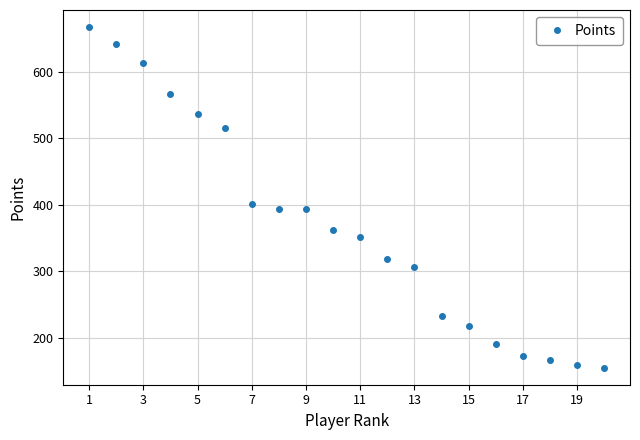

What is the value of the 12th point from the left?

319